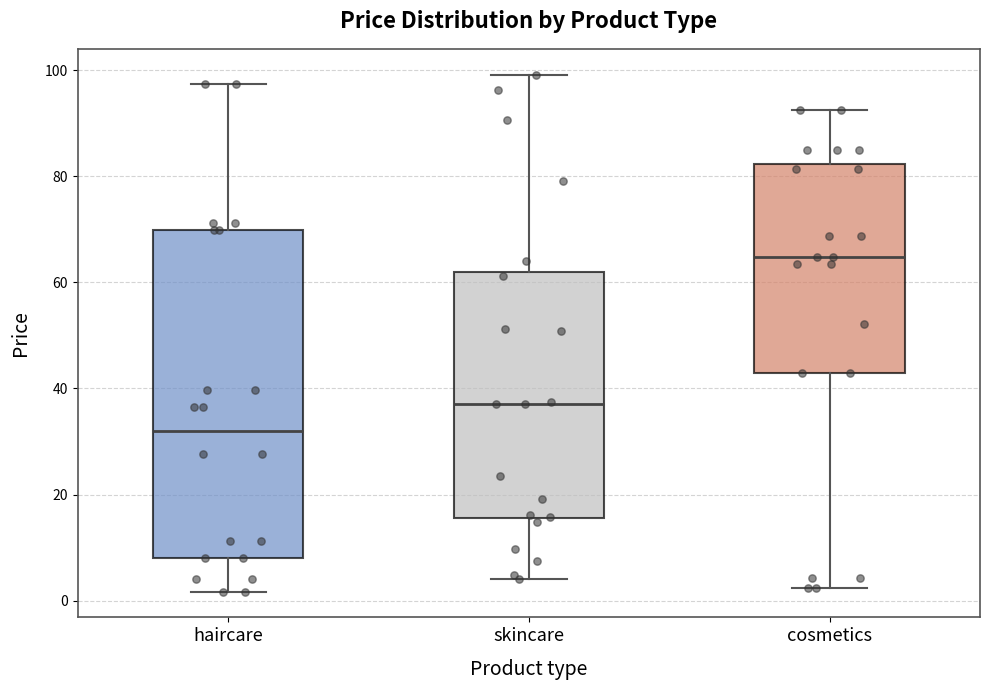

Which box has the lowest median line?

haircare